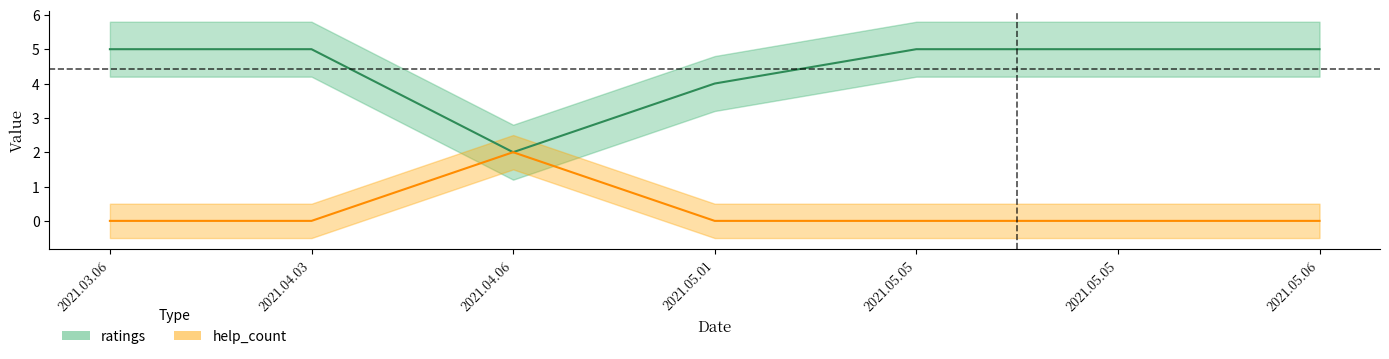

What is the difference between the maximum and minimum values in the ratings series?

3